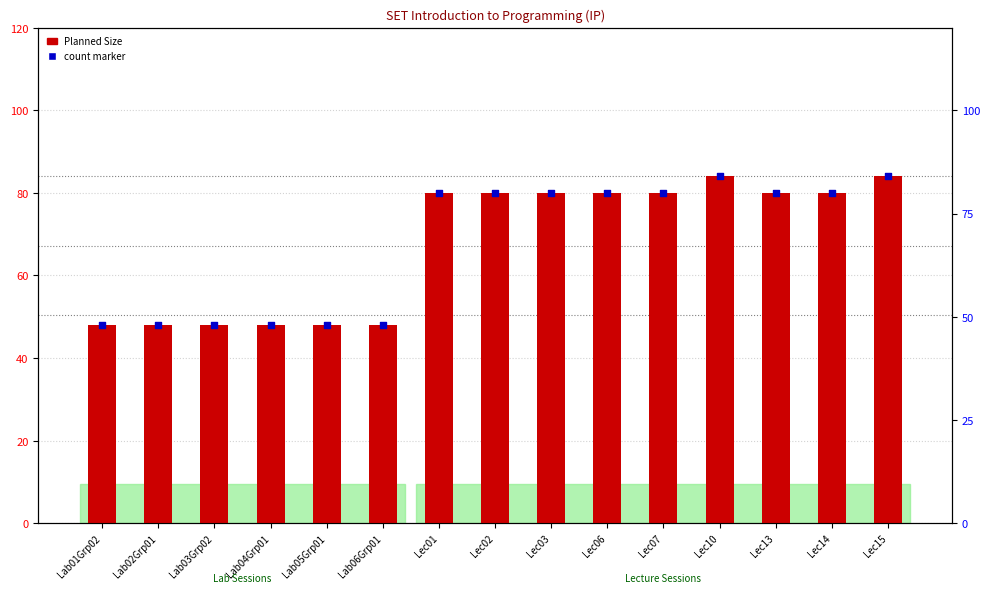

Which series has the widest spread of Y values?

Planned Size